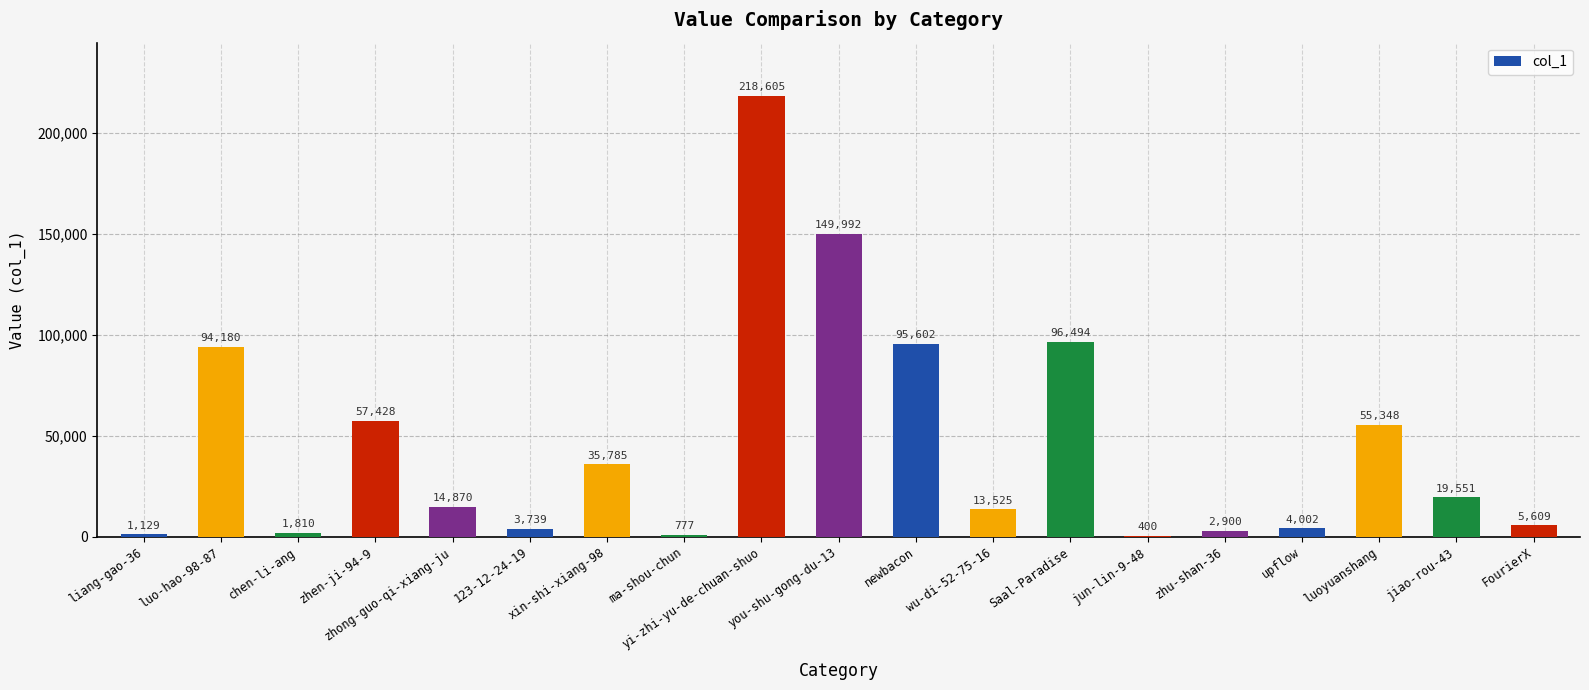

Reading left to right, transcribe all the data shown in this chart.

liang-gao-36=1129	luo-hao-98-87=94180	chen-li-ang=1810	zhen-ji-94-9=57428	zhong-guo-qi-xiang-ju=14870	123-12-24-19=3739	xin-shi-xiang-98=35785	ma-shou-chun=777	yi-zhi-yu-de-chuan-shuo=218605	you-shu-gong-du-13=149992	newbacon=95602	wu-di-52-75-16=13525	Saal-Paradise=96494	jun-lin-9-48=400	zhu-shan-36=2900	upflow=4002	luoyuanshang=55348	jiao-rou-43=19551	FourierX=5609